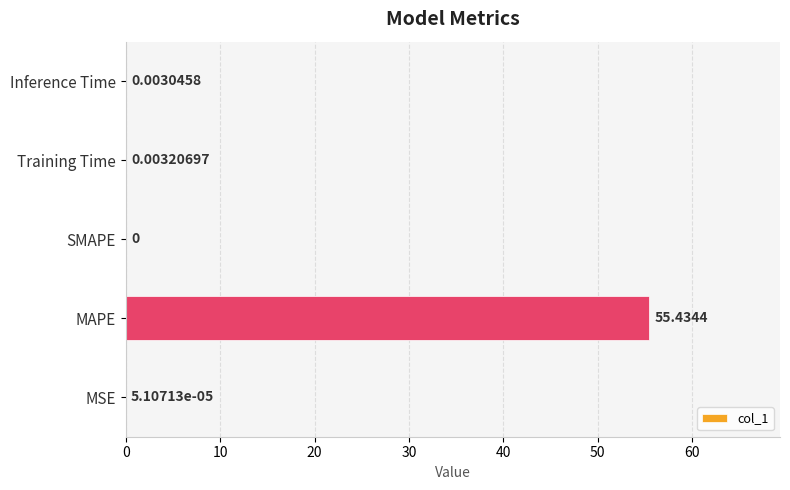

How many data points does each series have?

5